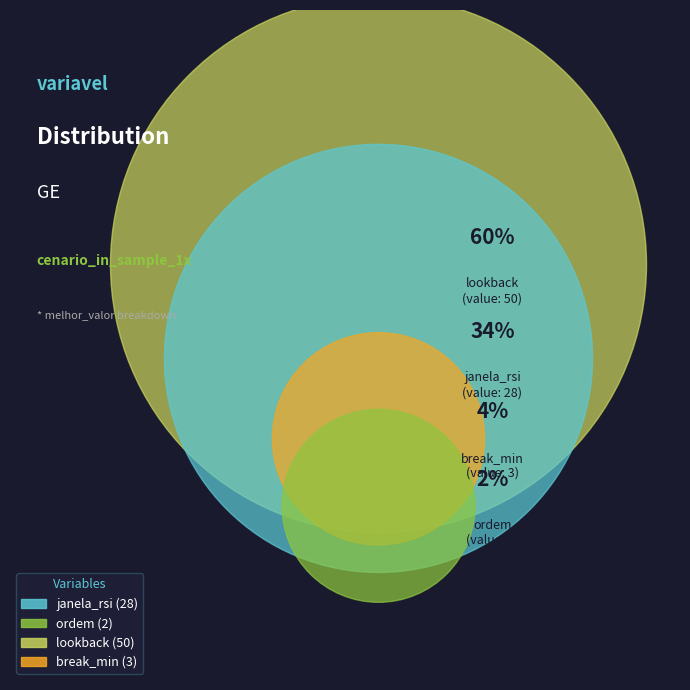

What is the change in value from ordem to lookback?

+48